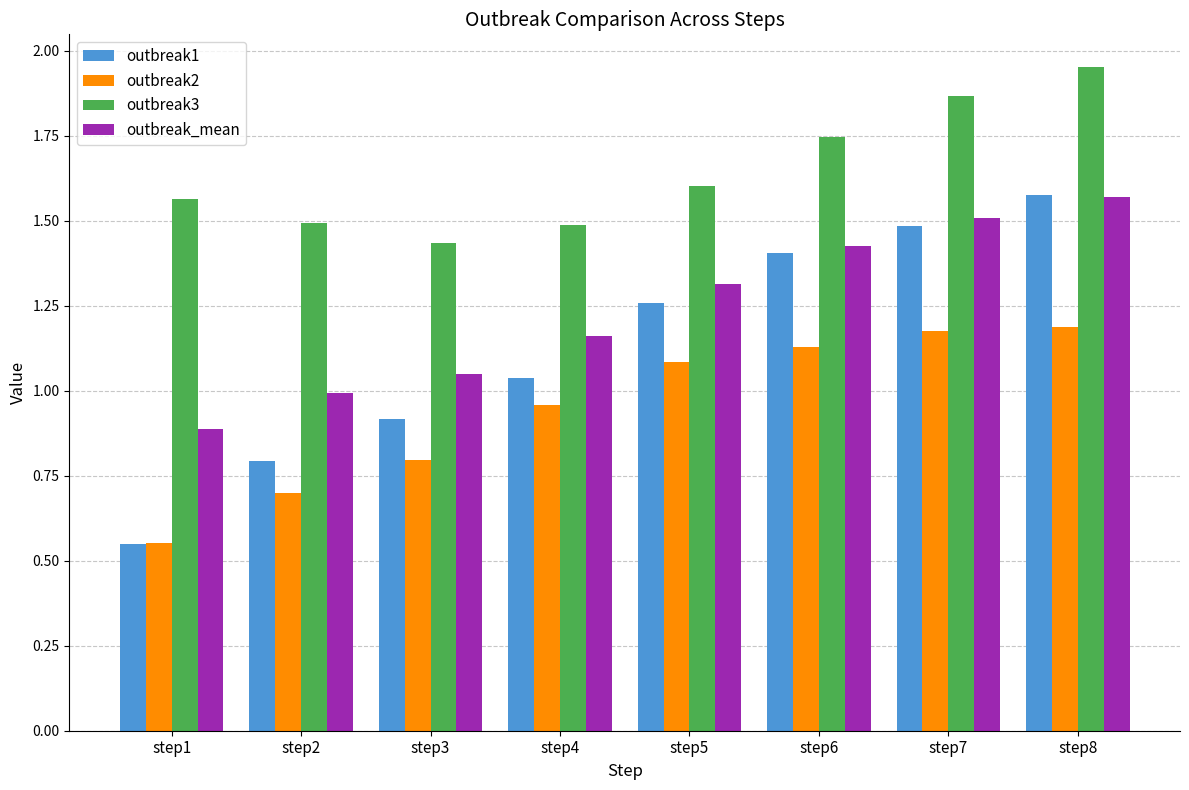

List the labels in order of outbreak1 value, smallest first.

step1, step2, step3, step4, step5, step6, step7, step8